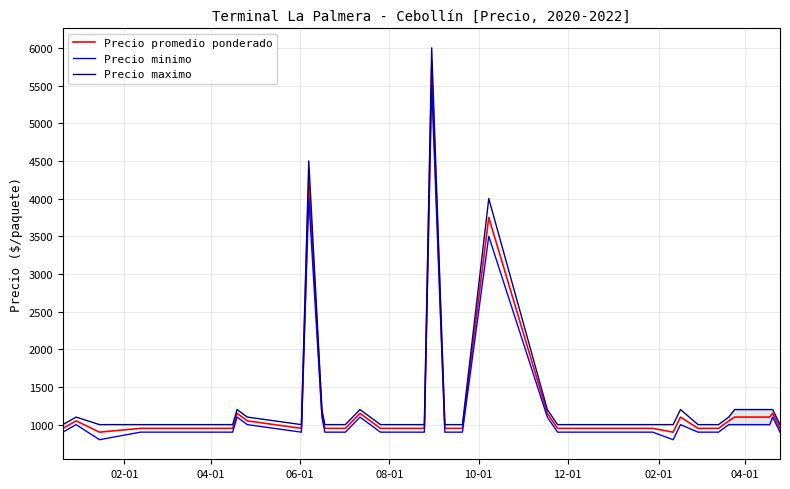

Rank the series by their maximum value, from highest to lowest.

Precio maximo, Precio promedio ponderado, Precio minimo